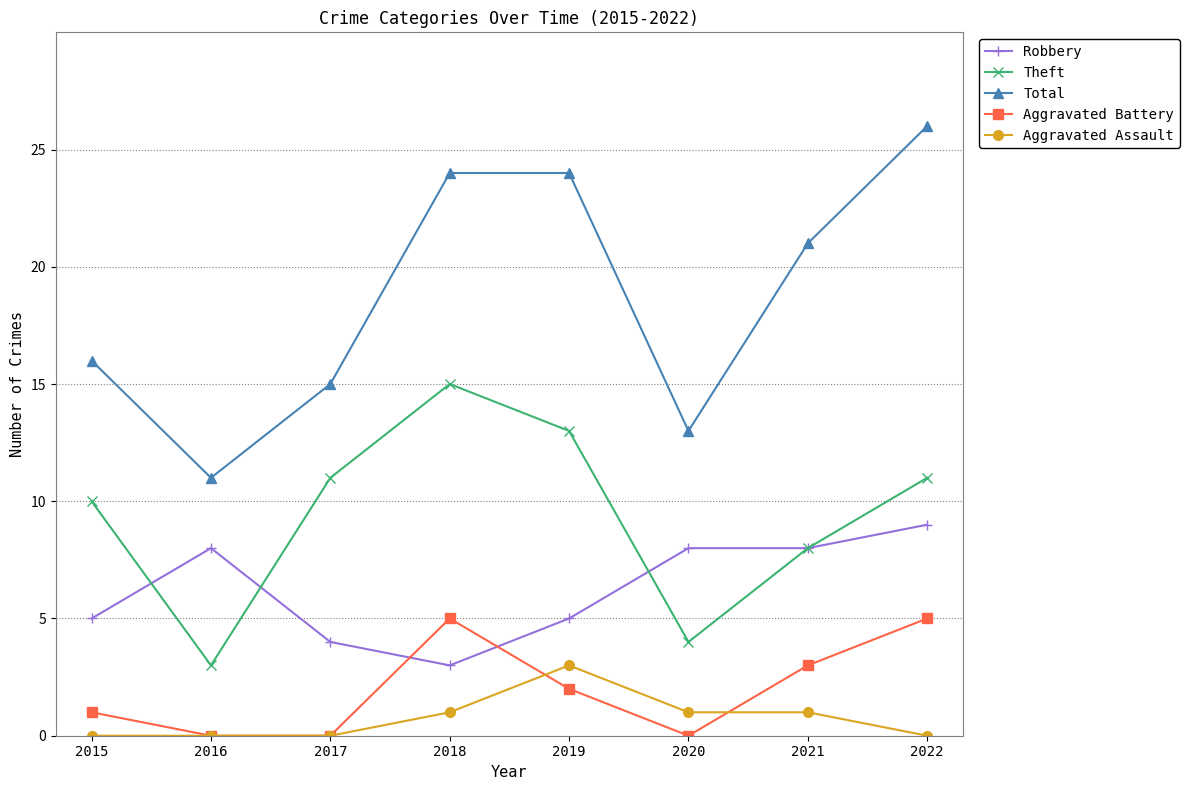

What is the sum of the Robbery values at 2016 and 2017?

12